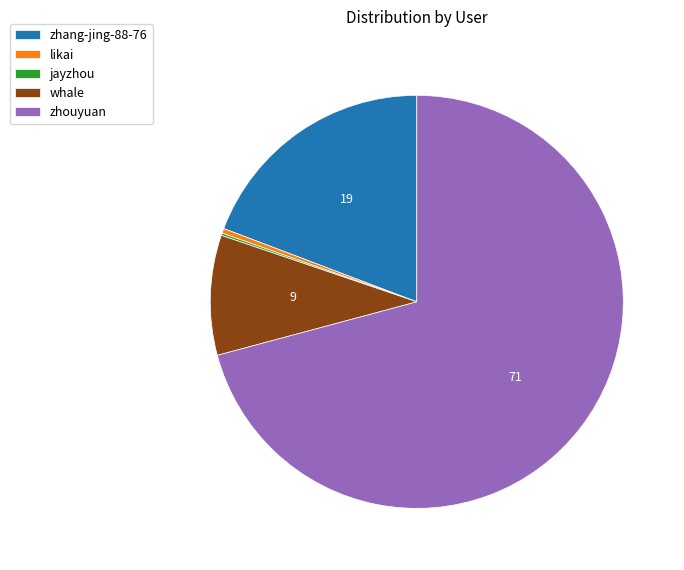

What is the ratio of the value at whale to the value at likai?

24.8